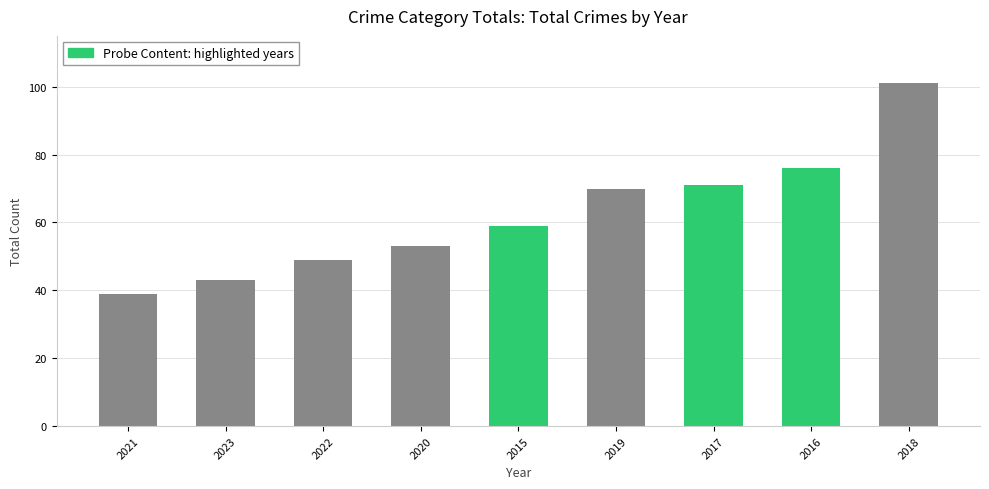

What is the average value?

62